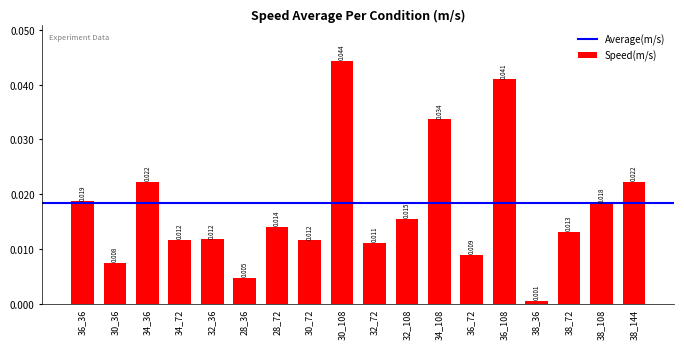

Does the chart contain stacked bars?

No